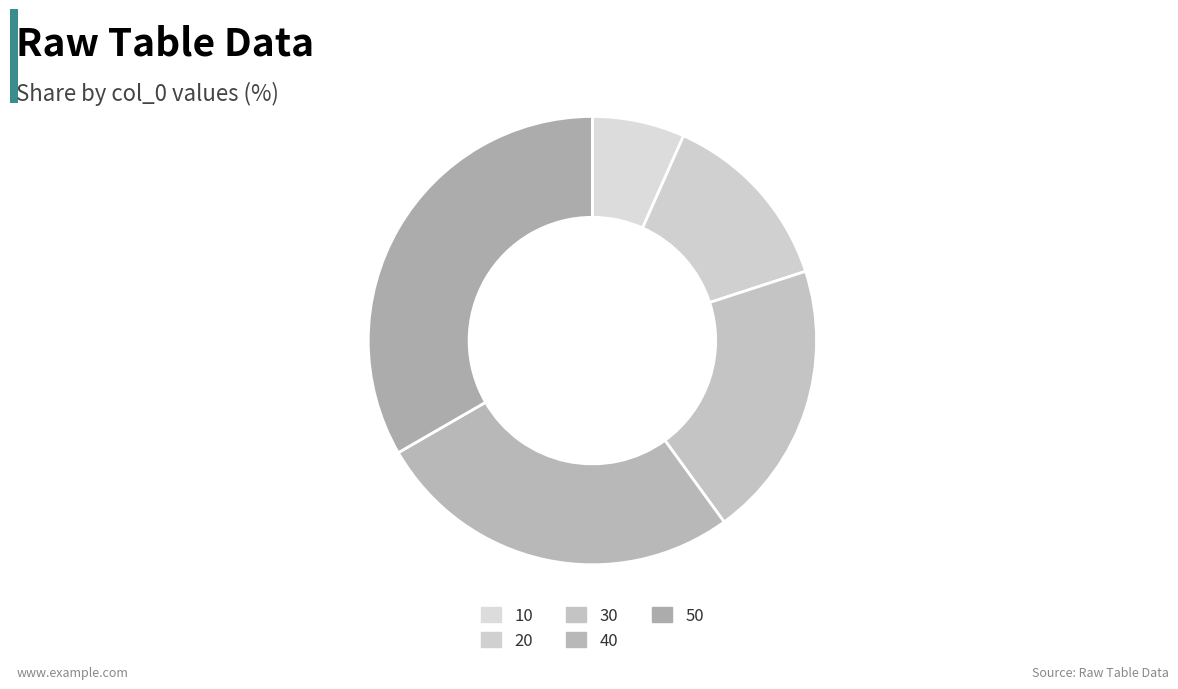

Is it true that 20 is 13% of the pie?

True